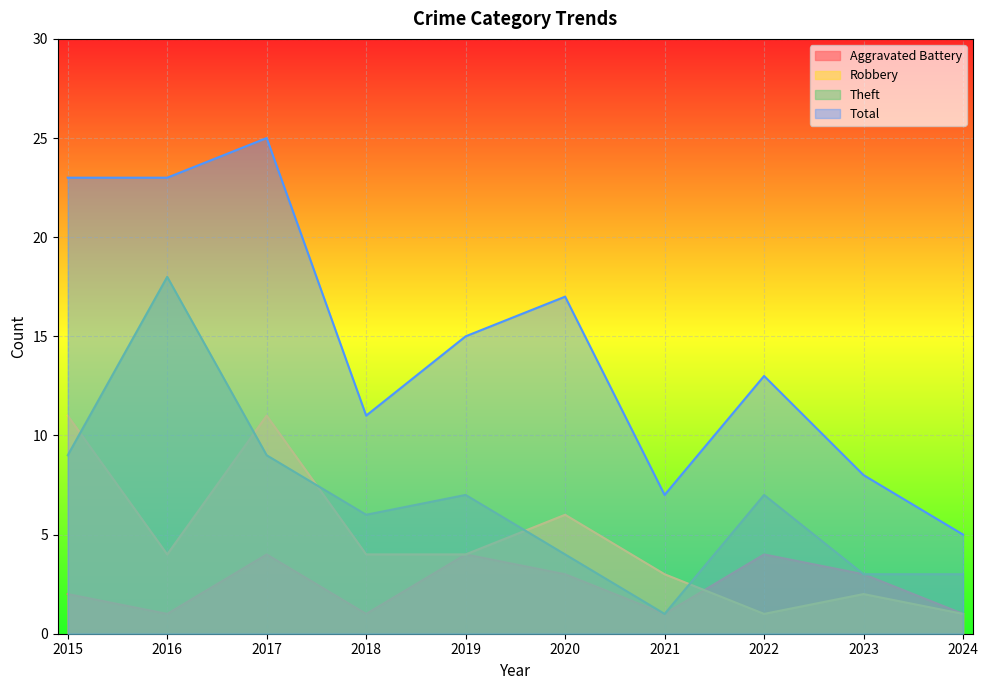

In Total, how many points are lower than both neighbors (excluding endpoints)?

2